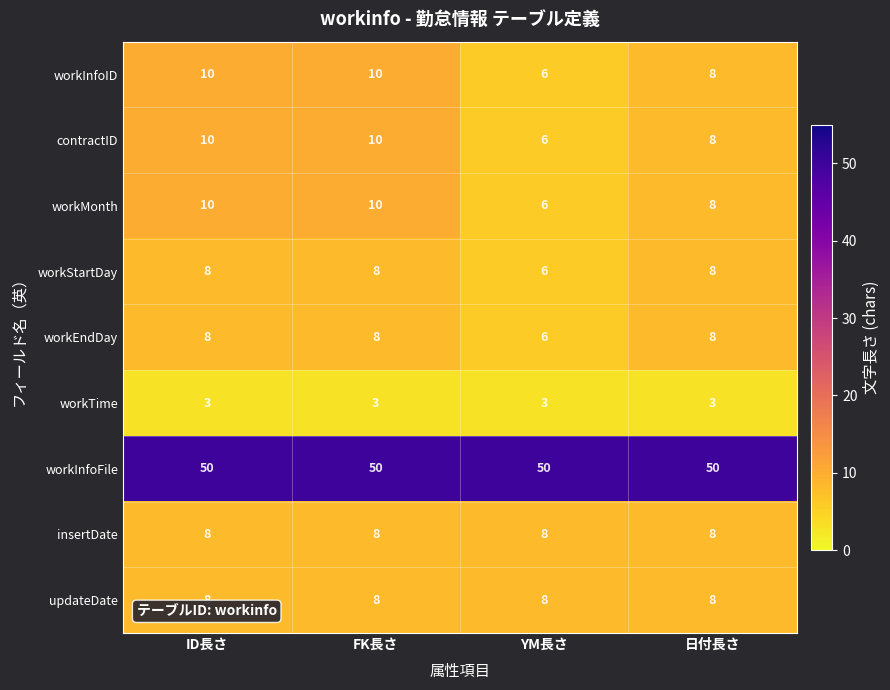

What is the average value of the workEndDay series?

8